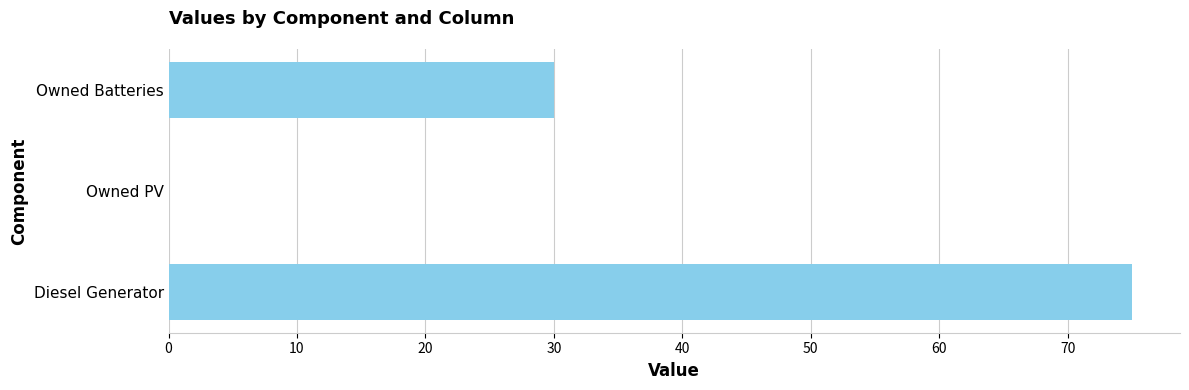

True or false: the data shows 123.9 at Diesel Generator.

False